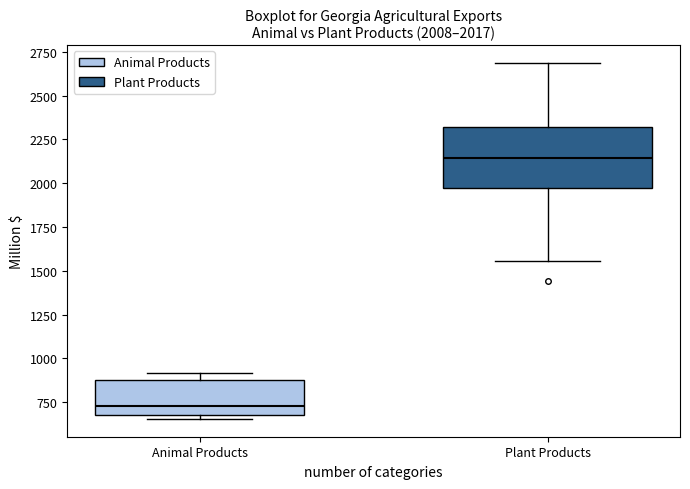

Comparing the boxes themselves (not the whiskers), which one is the tallest?

Plant Products